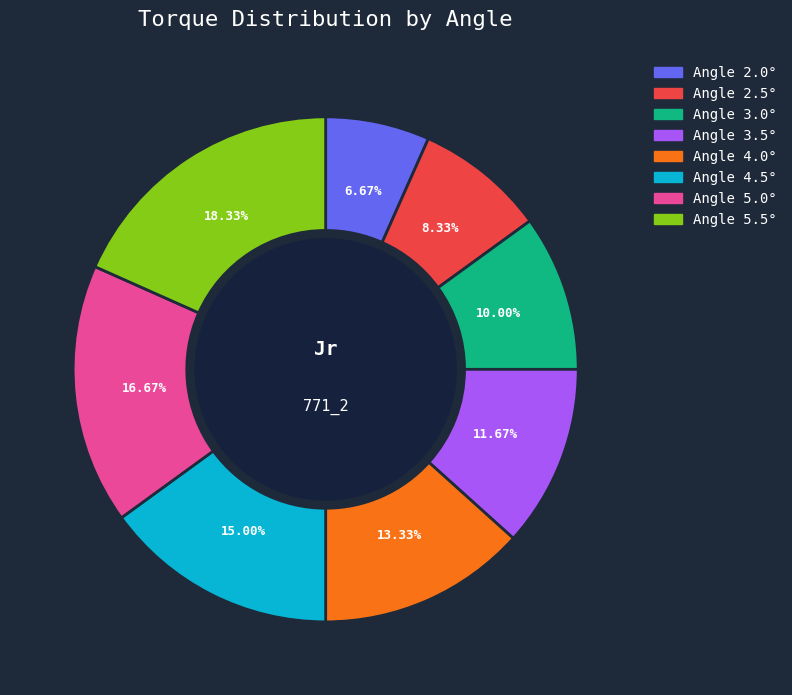

Is there any slice that represents more than half of the pie?

No